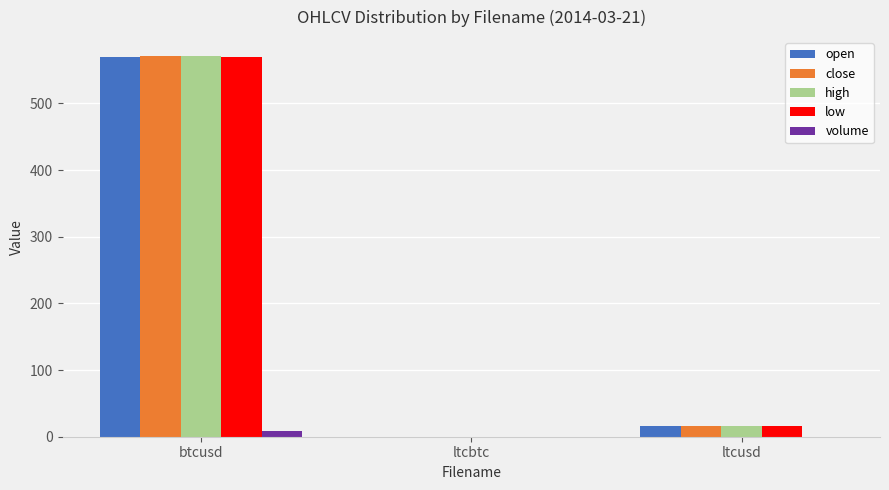

Which label corresponds to the largest value in the chart?

btcusd